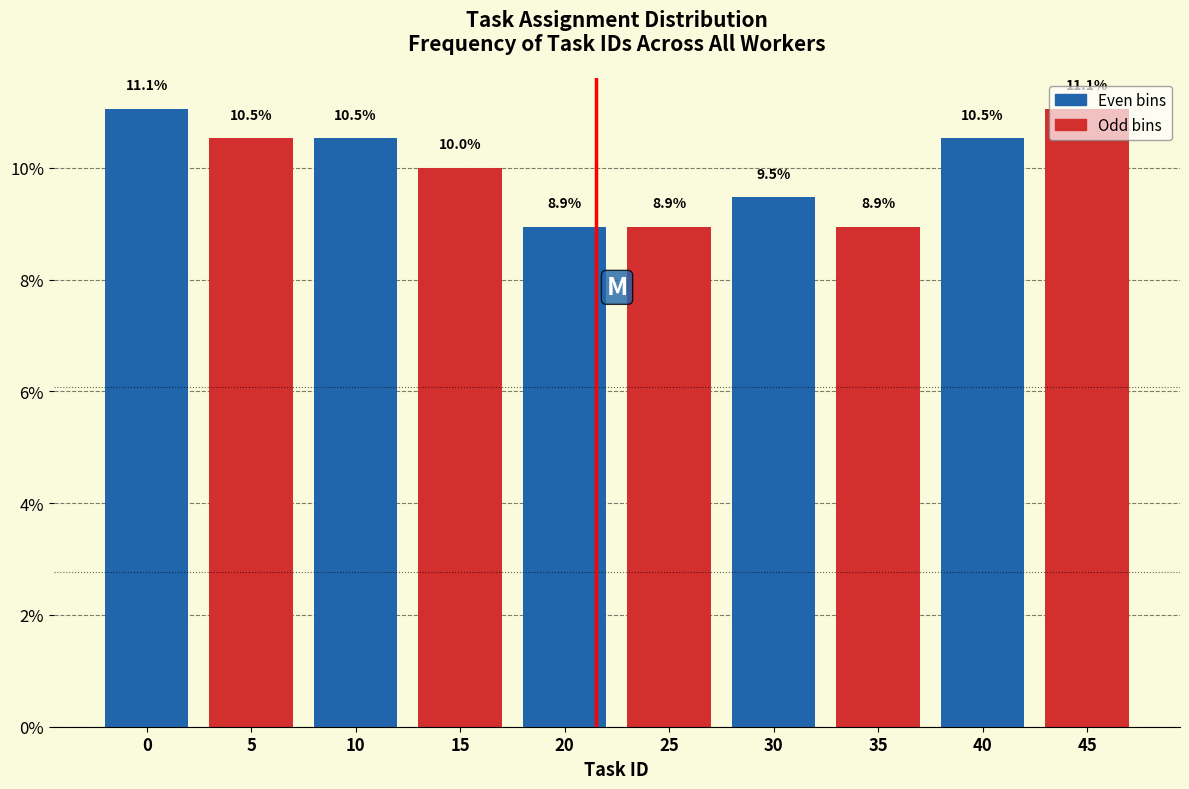

Approximately how many times larger is the value at 40 compared to 20?

1.2